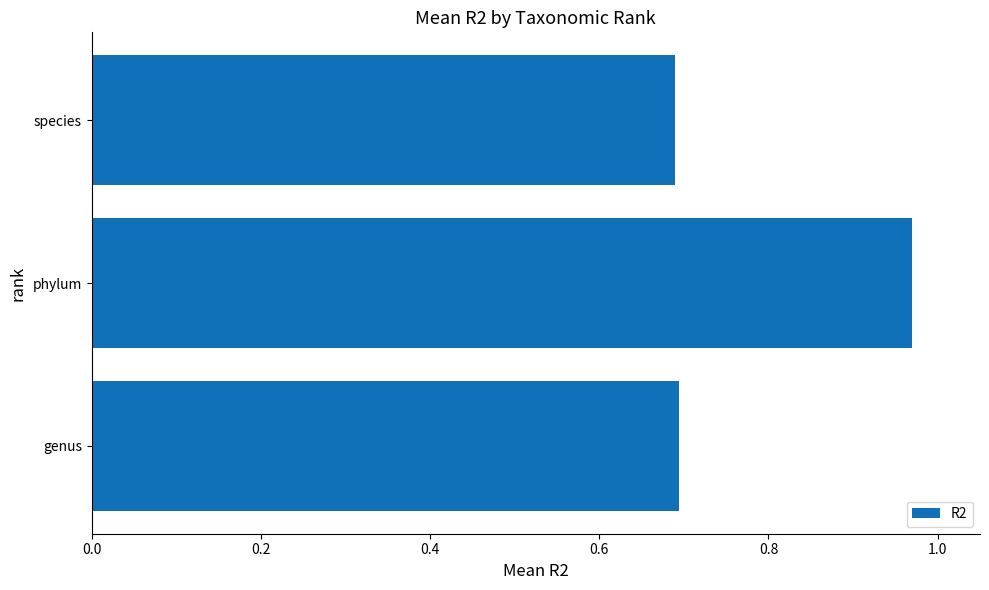

True or false: the data shows 0.7 at genus.

True